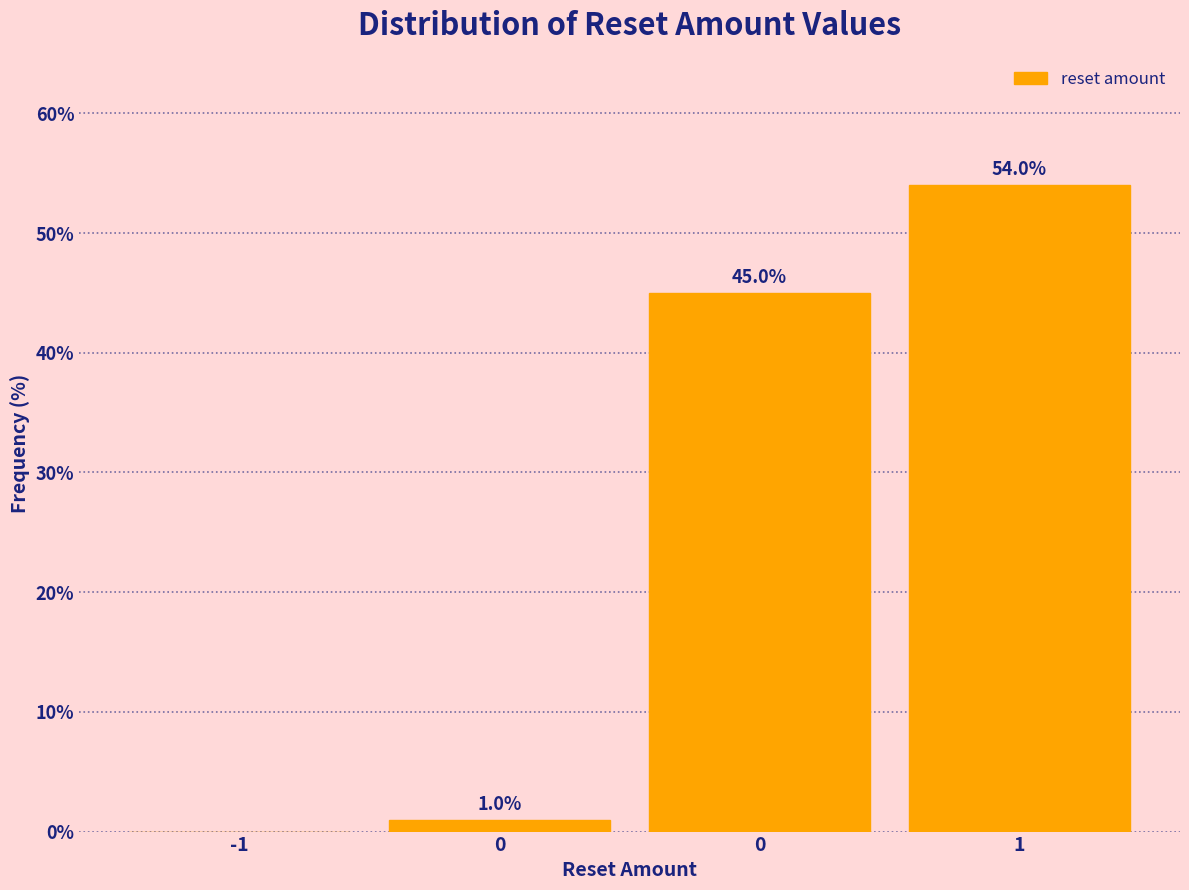

How many values are above zero?

3